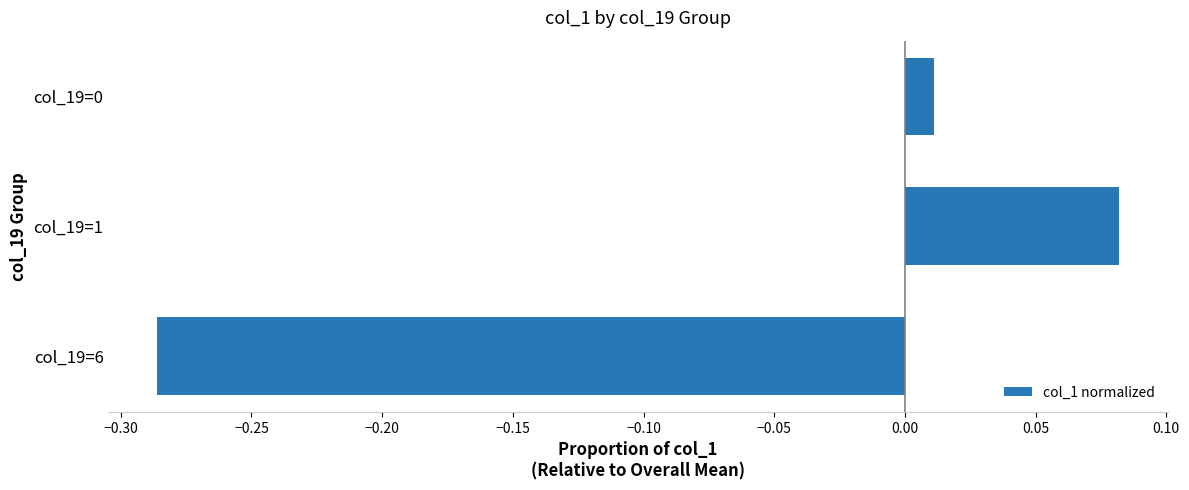

True or false: the data shows -0.5 at col_19=6.

False